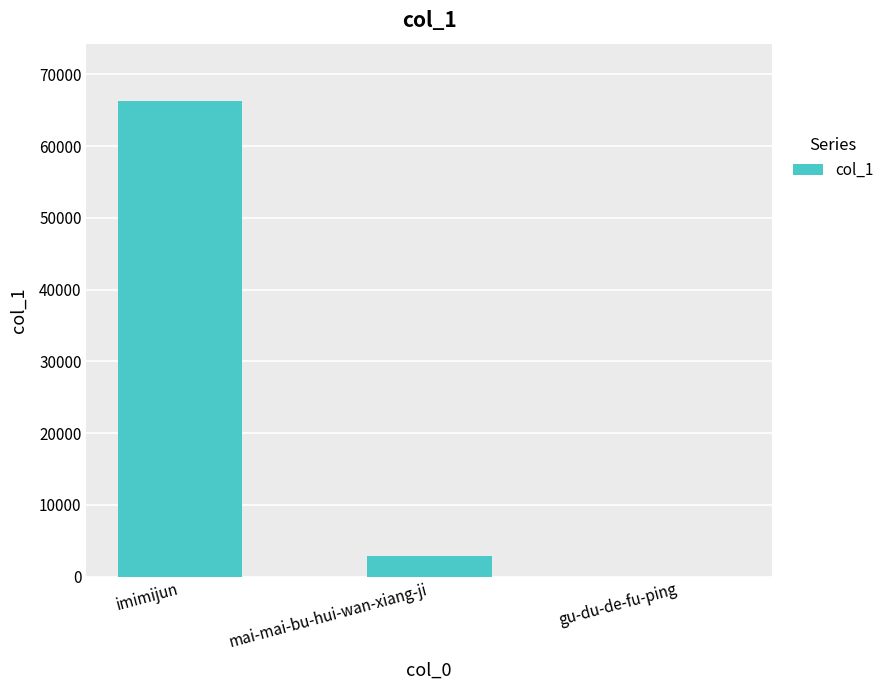

What is the change in value from imimijun to gu-du-de-fu-ping?

-66306